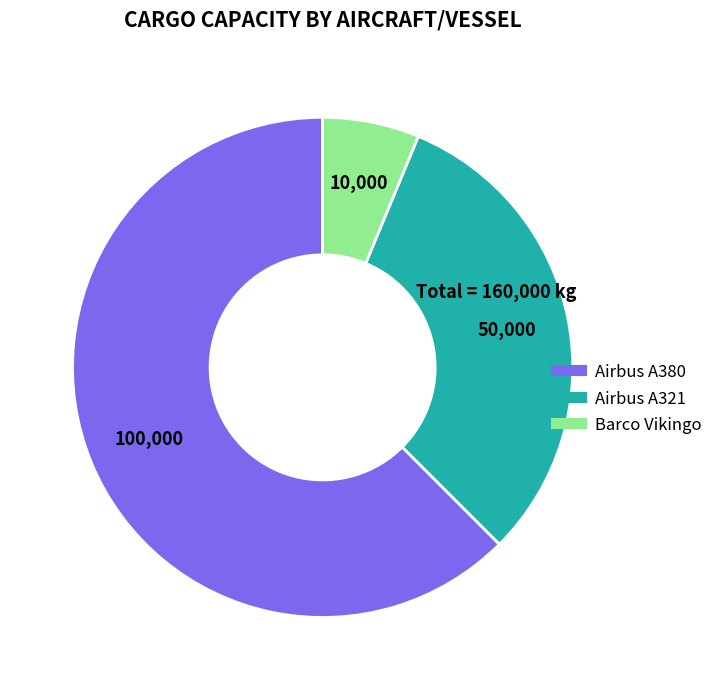

Which category has the biggest portion of the pie?

Airbus A380